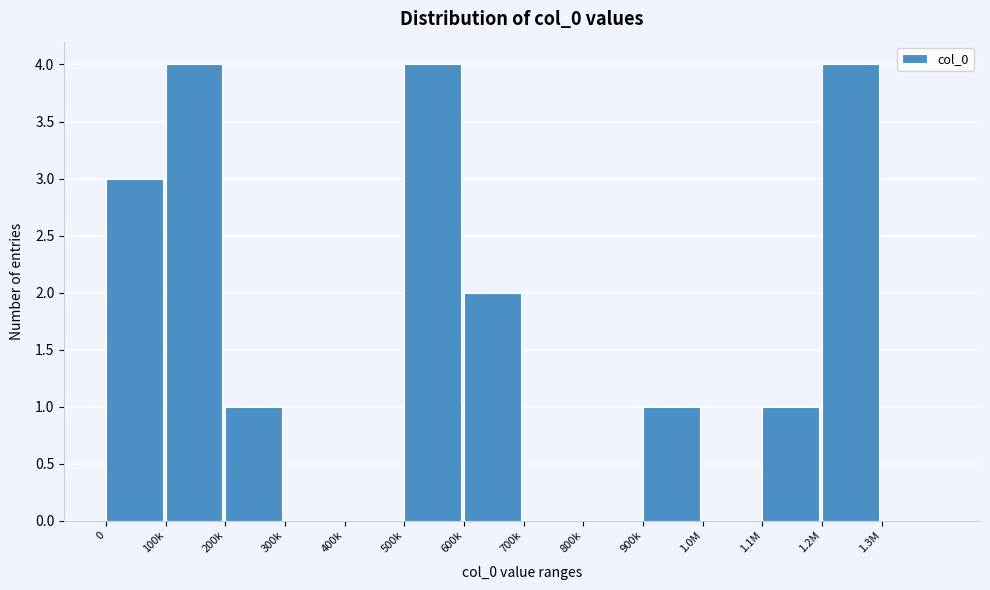

Reading left to right, transcribe all the data shown in this chart.

0=3	100k=4	200k=1	300k=0	400k=0	500k=4	600k=2	700k=0	800k=0	900k=1	1.0M=0	1.1M=1	1.2M=4	1.3M=0